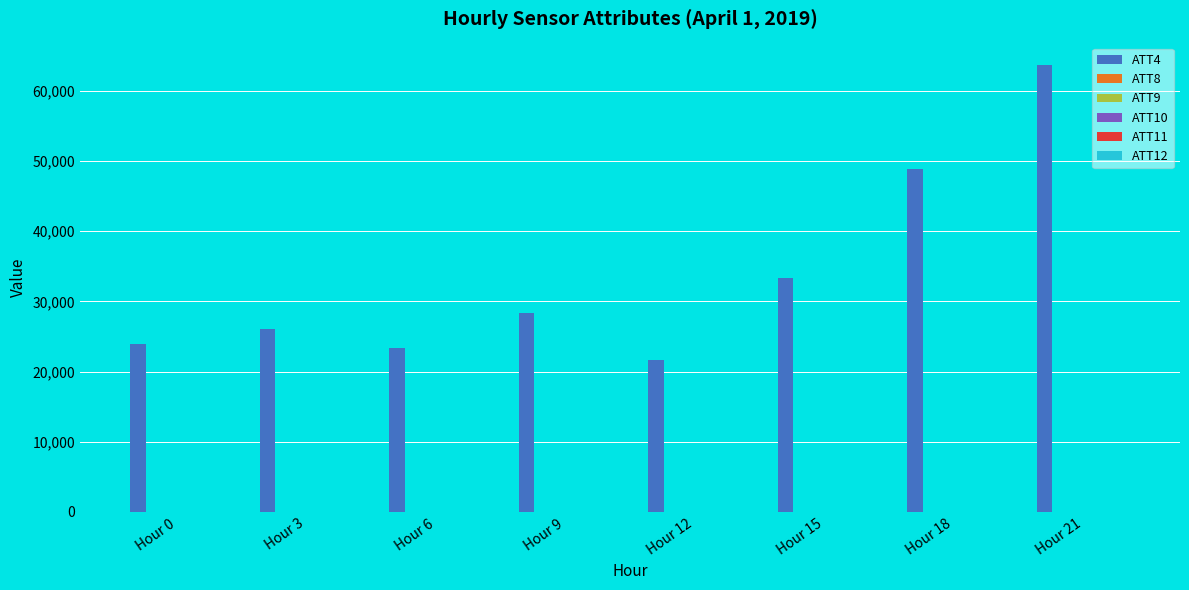

Which series has the largest total across all categories?

ATT4